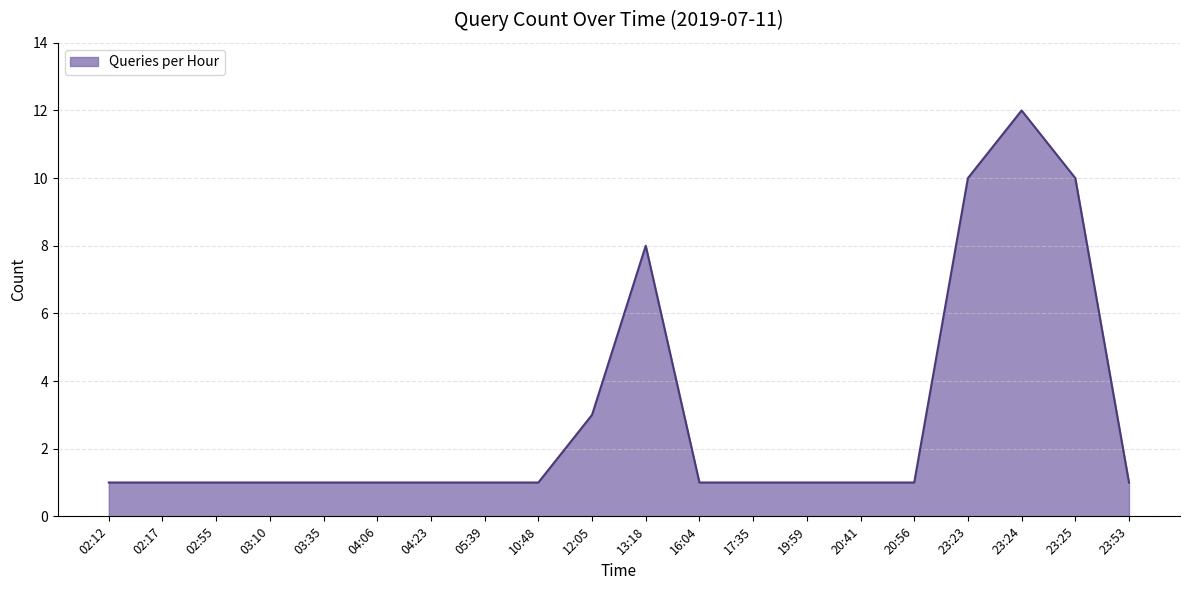

What position from the left is 13:18?

11